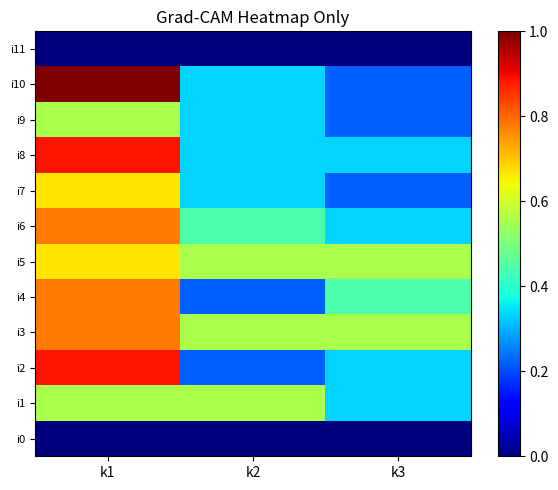

List the series in order of their peak value, highest first.

i10, i2, i8, i3, i4, i6, i5, i7, i1, i9, i0, i11